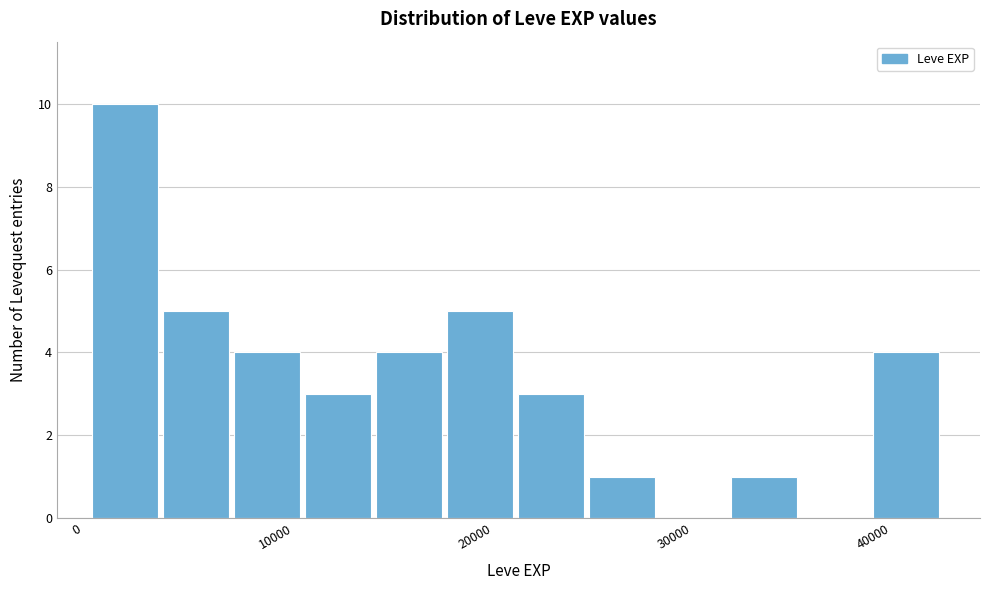

Around what value on the x-axis is the tallest bar? Give the approximate position of its centre, as read against the axis.

2000